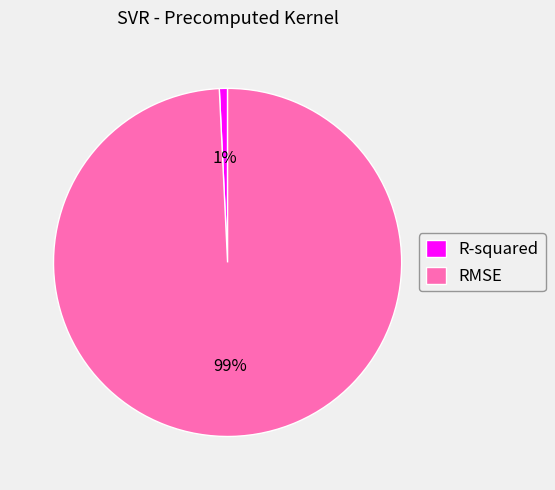

Which slice is the largest?

RMSE